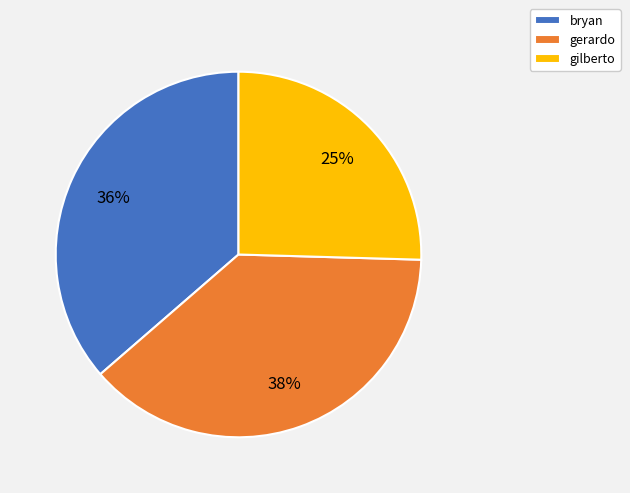

Which slice is the smallest?

gilberto